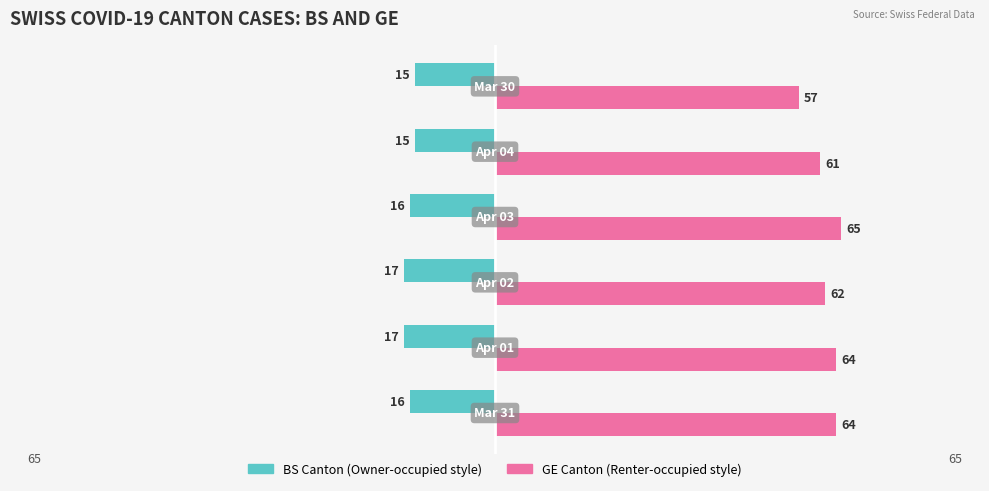

What is the greatest value displayed?

65